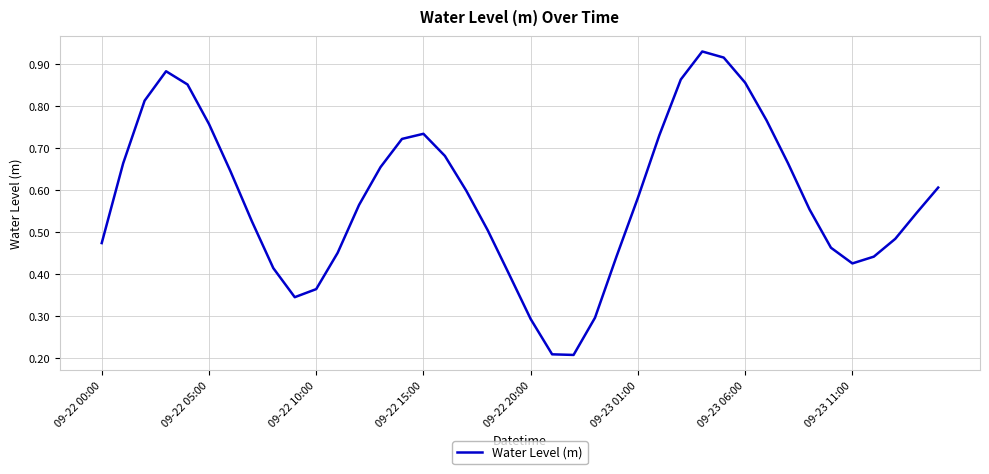

How many points are lower than both their immediate neighbors (excluding endpoints)?

3